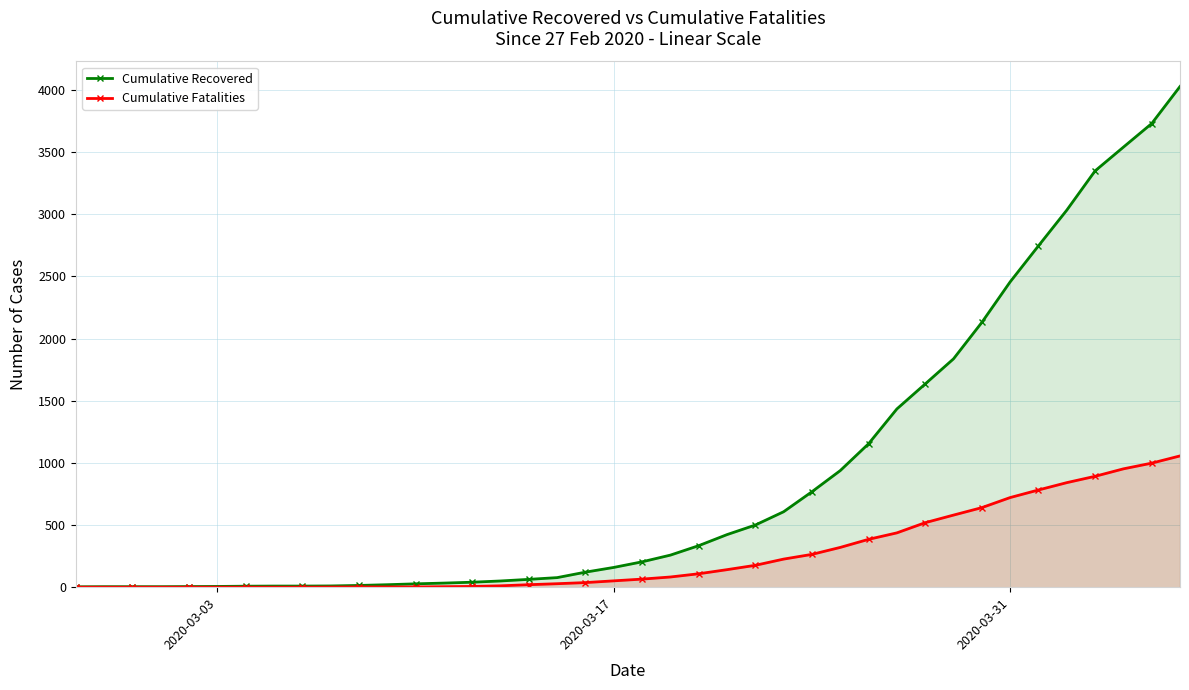

How many data points in Cumulative Recovered are less than 204?

20